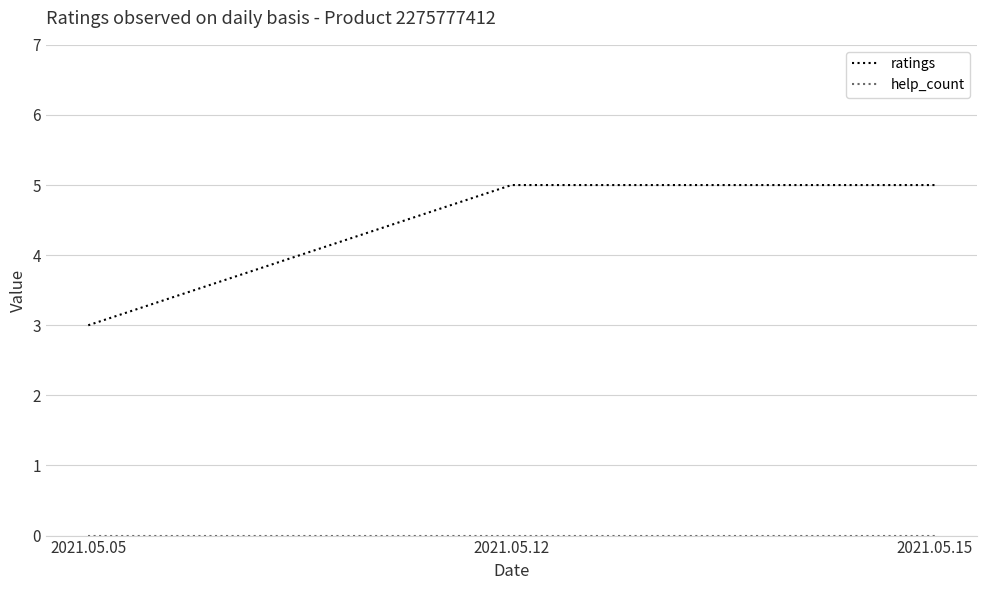

True or false: ratings has a value of 9 at 2021.05.15.

False